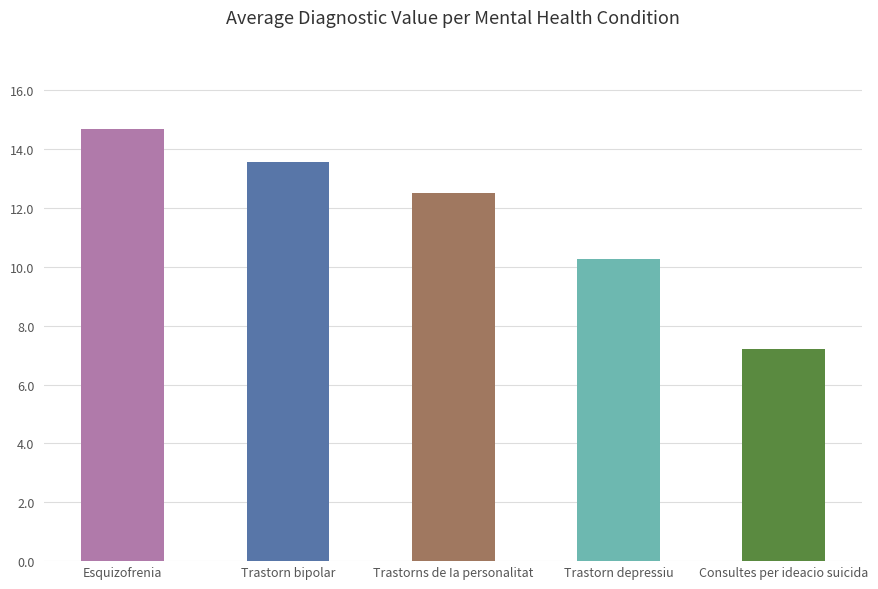

How many bars are there in total?

5